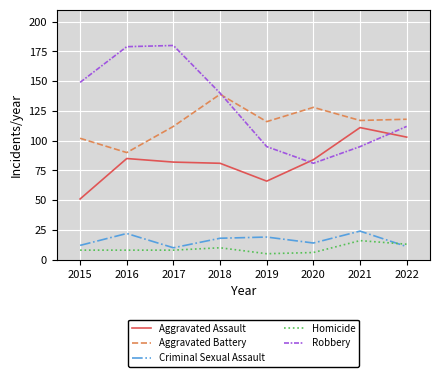

What are all the series names shown in the legend?

Aggravated Assault, Aggravated Battery, Criminal Sexual Assault, Homicide, Robbery